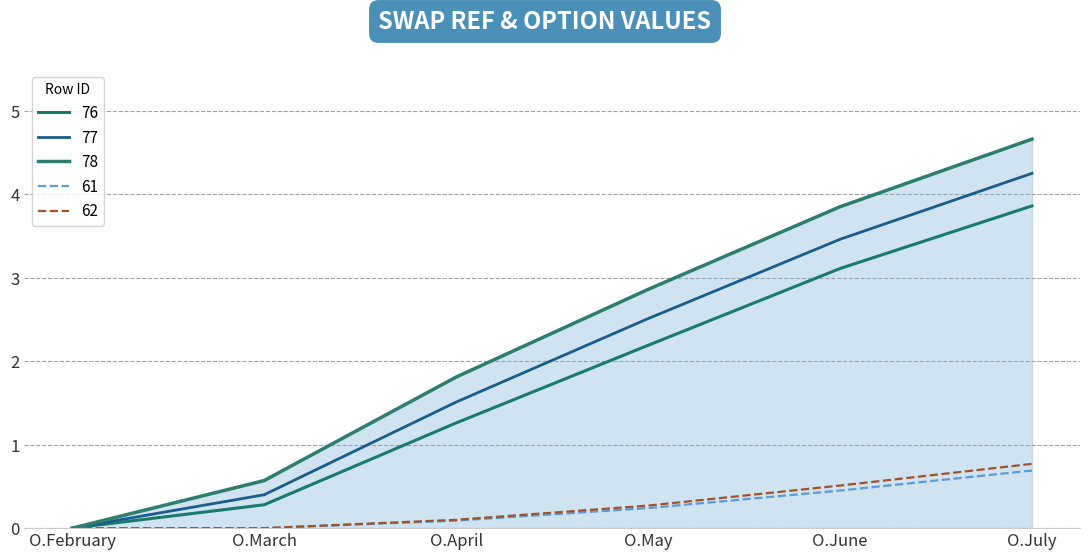

What are all the series names shown in the legend?

76, 77, 78, 61, 62